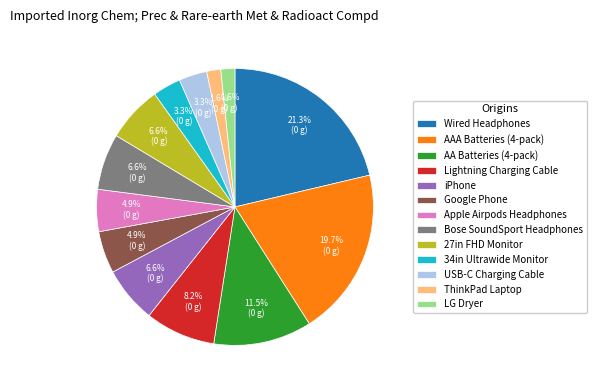

How many slices are in this pie chart?

13